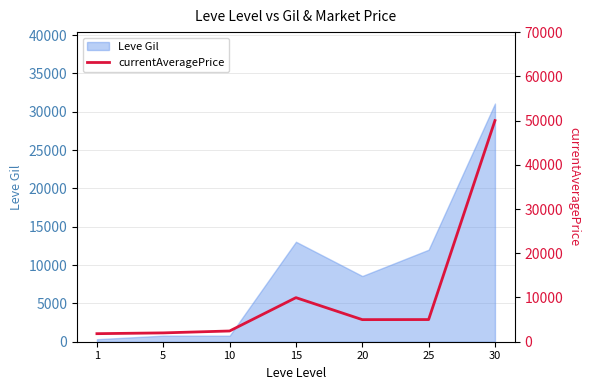

What is the highest value of the Leve Gil series?

31070